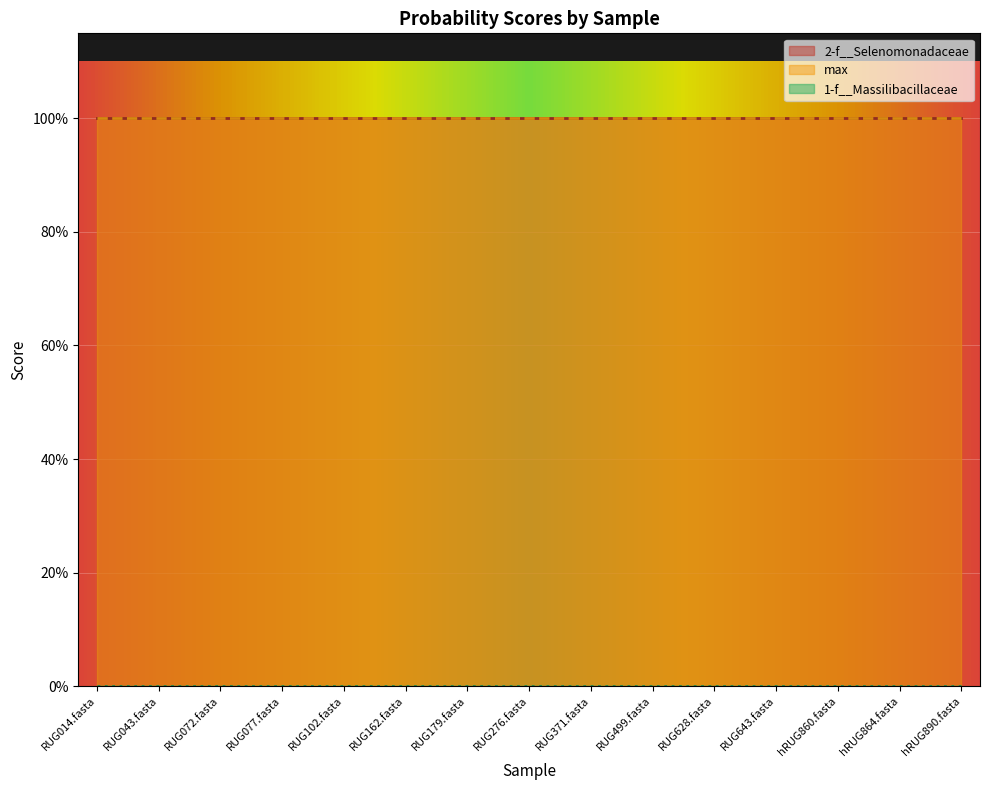

Reading left to right, list all the values displayed in this chart.

1-f__Massilibacillaceae: RUG014.fasta=0	RUG043.fasta=0	RUG072.fasta=0	RUG077.fasta=0	RUG102.fasta=0	RUG162.fasta=0	RUG179.fasta=0	RUG276.fasta=0	RUG371.fasta=0	RUG499.fasta=0	RUG628.fasta=0	RUG643.fasta=0	hRUG860.fasta=0	hRUG864.fasta=0	hRUG890.fasta=0
2-f__Selenomonadaceae: RUG014.fasta=1	RUG043.fasta=1	RUG072.fasta=1	RUG077.fasta=1	RUG102.fasta=1	RUG162.fasta=1	RUG179.fasta=1	RUG276.fasta=1	RUG371.fasta=1	RUG499.fasta=1	RUG628.fasta=1	RUG643.fasta=1	hRUG860.fasta=1	hRUG864.fasta=1	hRUG890.fasta=1
max: RUG014.fasta=1	RUG043.fasta=1	RUG072.fasta=1	RUG077.fasta=1	RUG102.fasta=1	RUG162.fasta=1	RUG179.fasta=1	RUG276.fasta=1	RUG371.fasta=1	RUG499.fasta=1	RUG628.fasta=1	RUG643.fasta=1	hRUG860.fasta=1	hRUG864.fasta=1	hRUG890.fasta=1